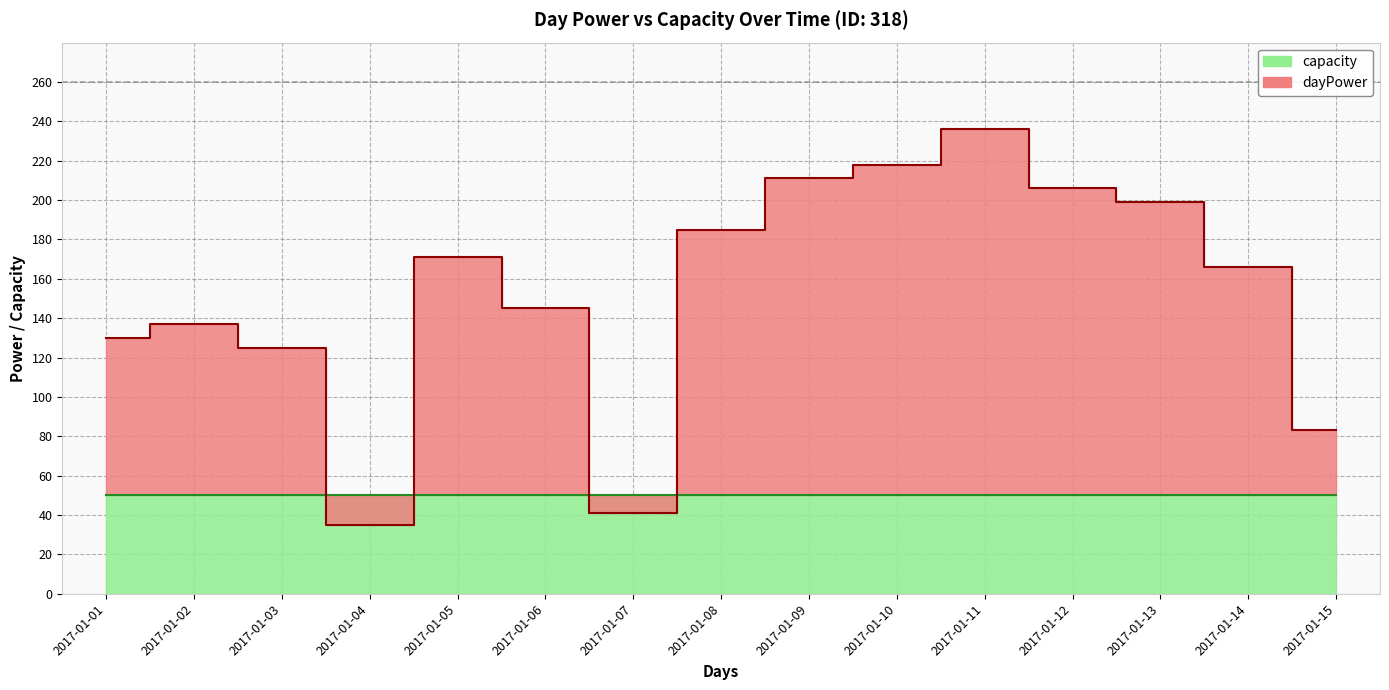

What is the maximum value shown in the chart?

236